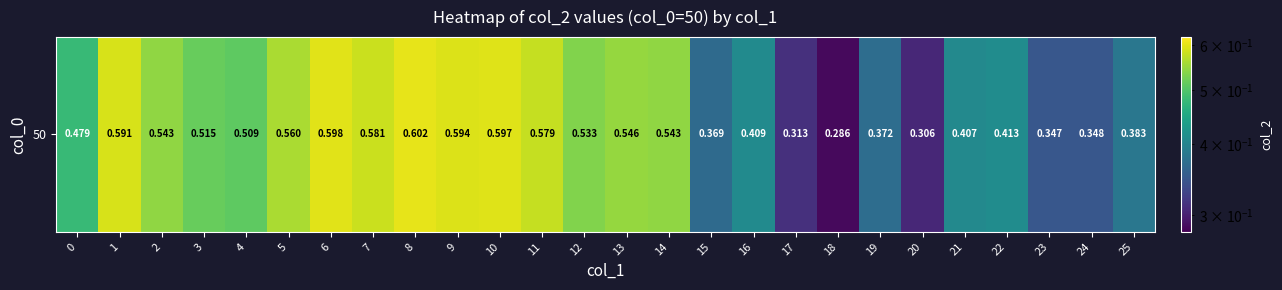

What is the difference between the maximum and minimum values?

0.3